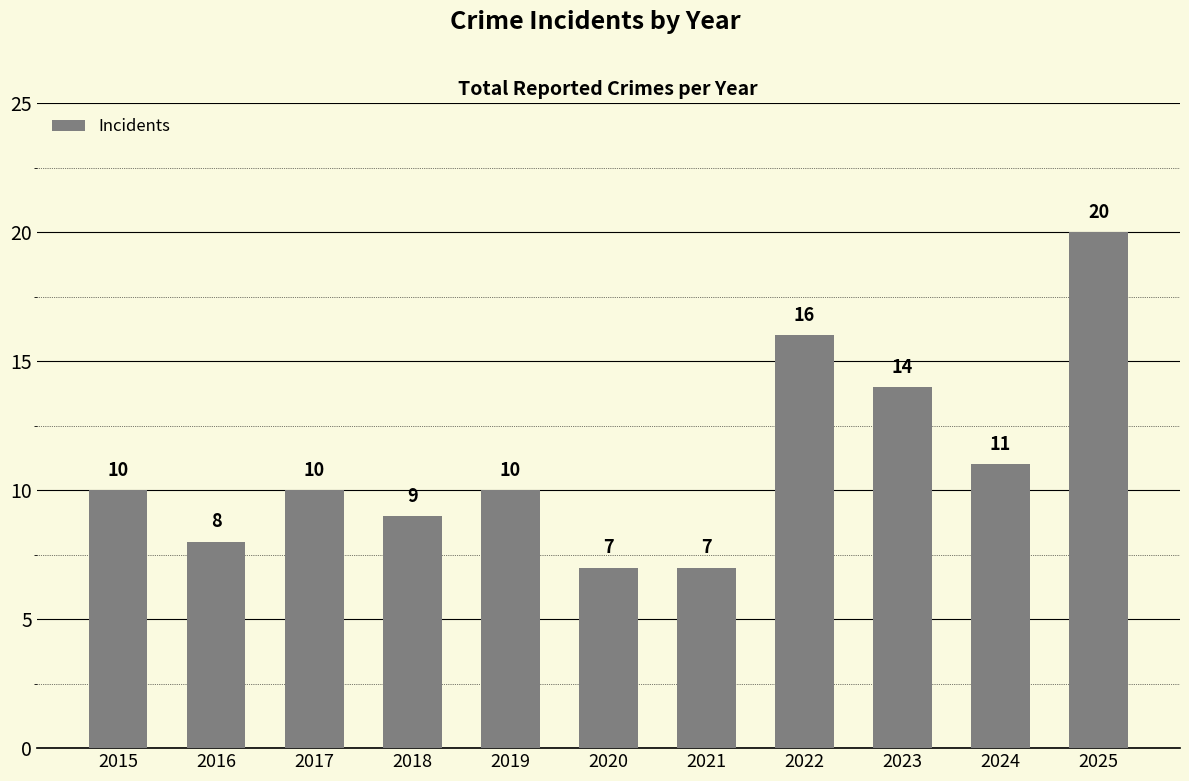

At which label is the value closest to 13?

2023